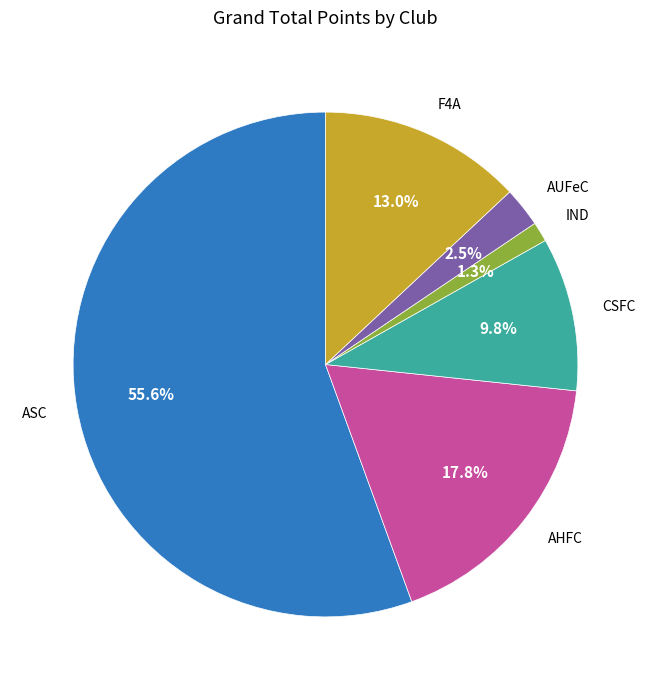

Rank the categories by value from lowest to highest.

IND, AUFeC, CSFC, F4A, AHFC, ASC